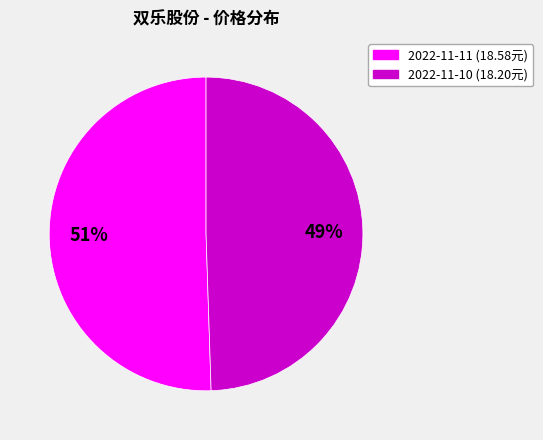

Is there a majority slice in this chart?

Yes